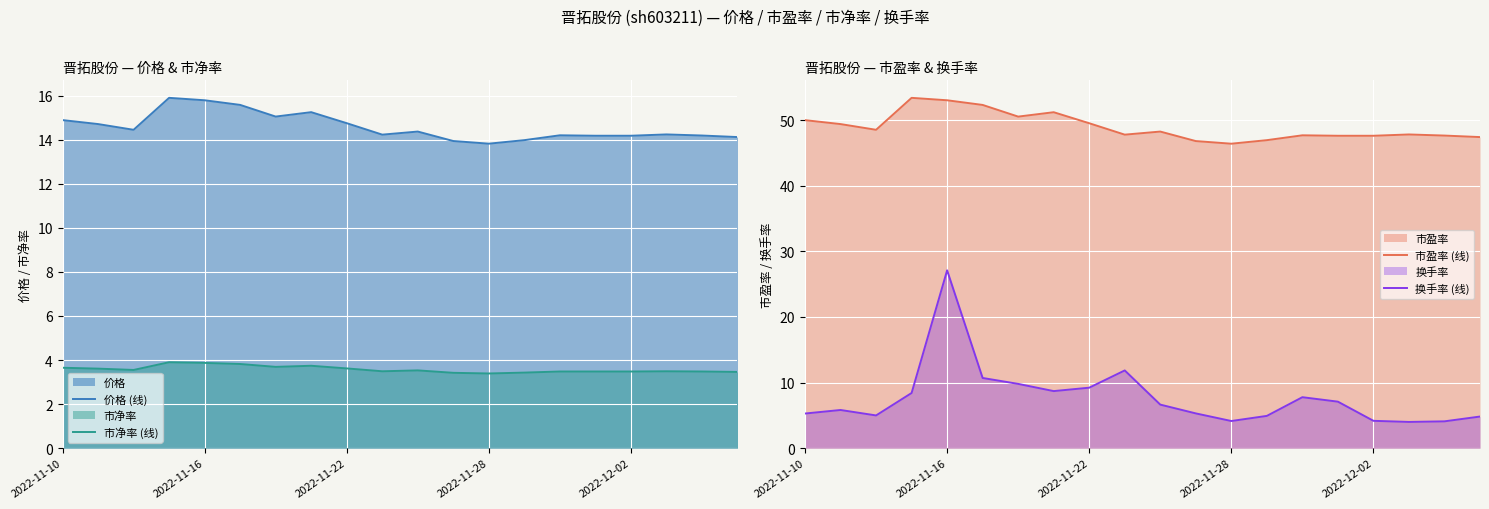

Between 13 and 19, which is larger?

19